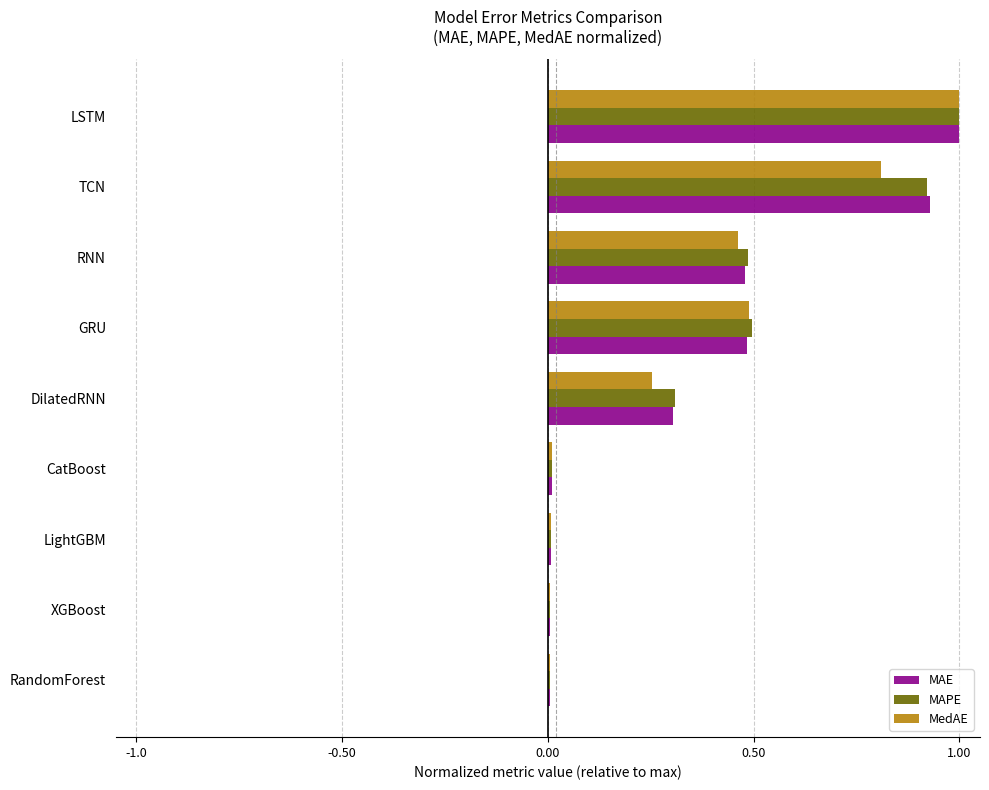

At which category is the sum across all series the highest?

LSTM